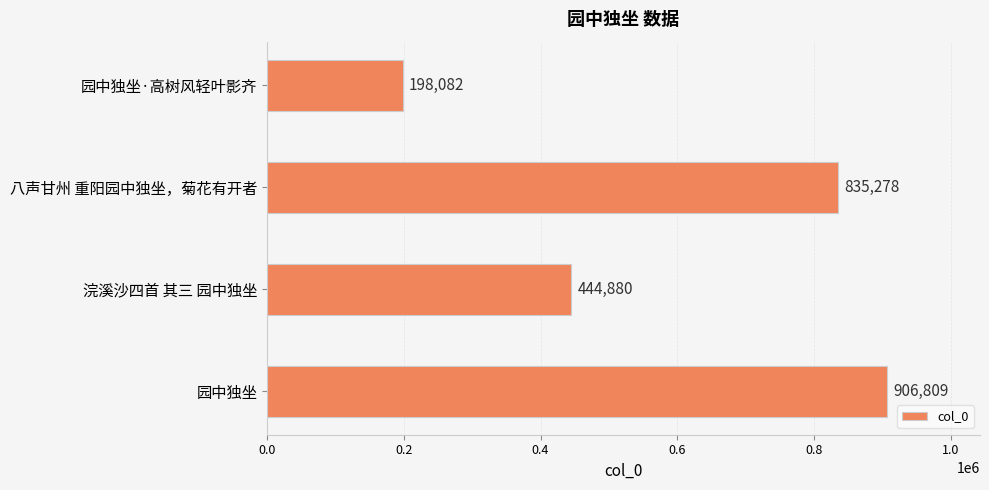

How many bars are there in total?

4